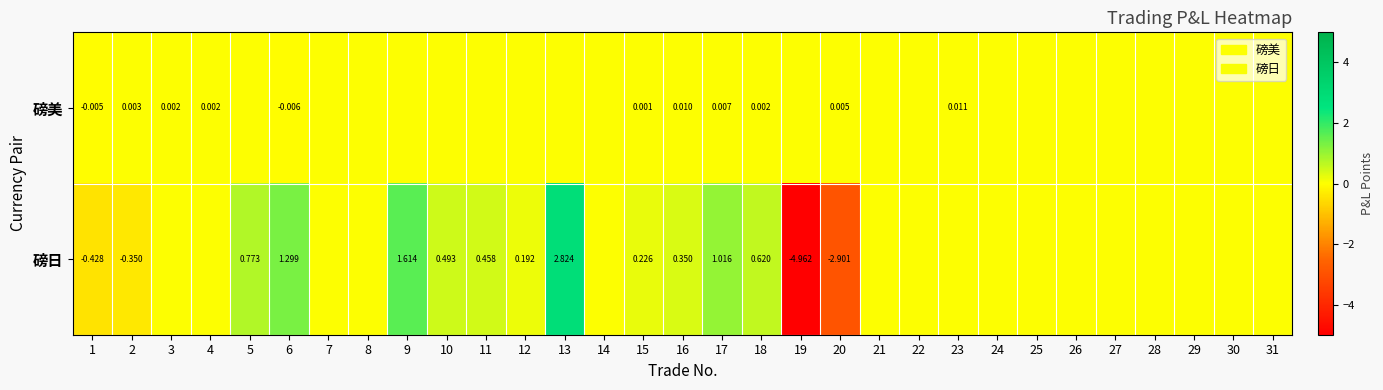

Where is 磅美 nearest to the value 0?

5